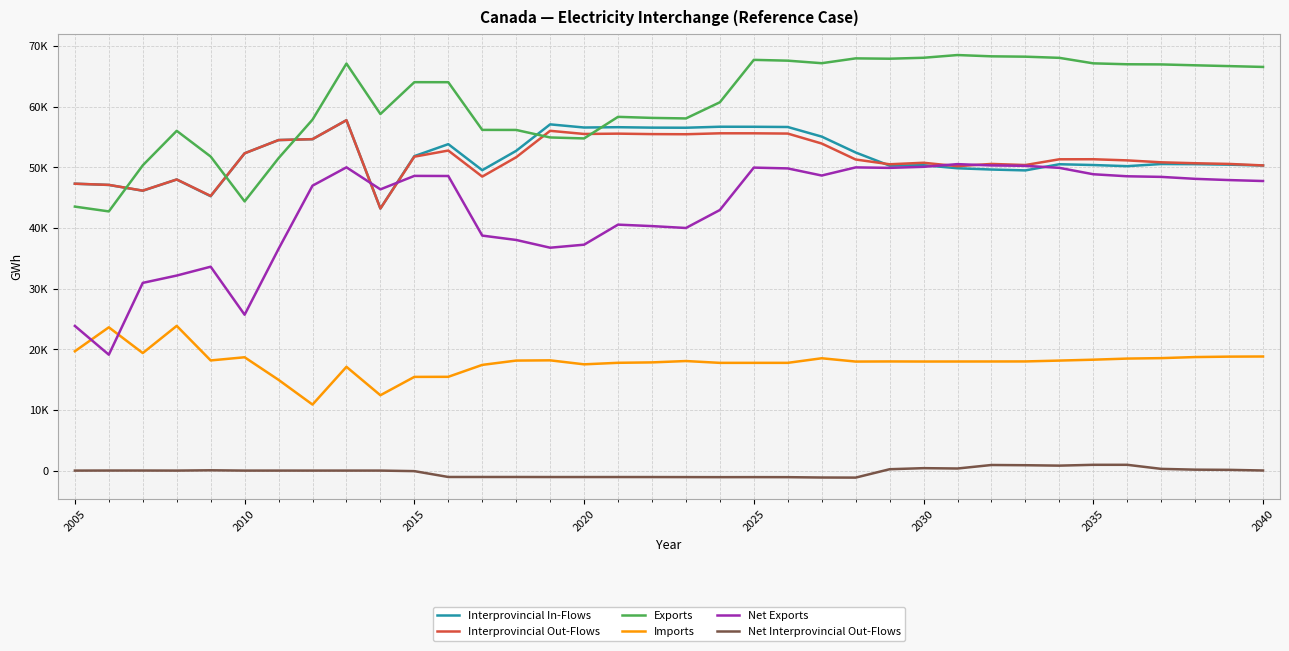

What are all the series names shown in the legend?

Interprovincial In-Flows, Interprovincial Out-Flows, Exports, Imports, Net Exports, Net Interprovincial Out-Flows